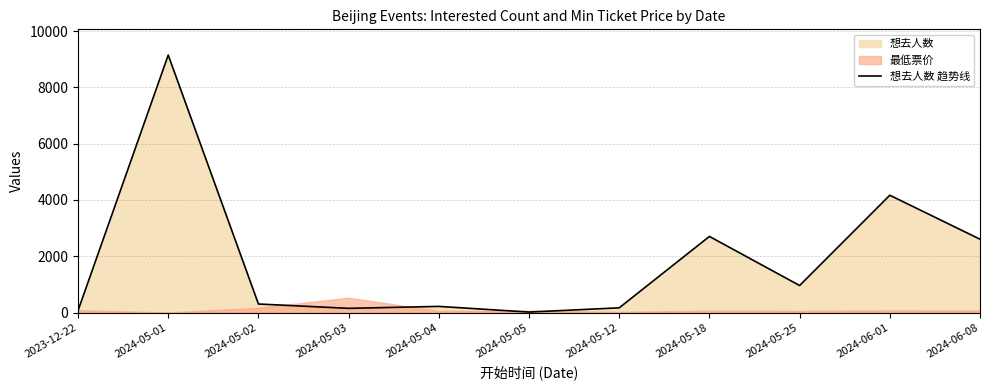

Does the chart display data point markers on the line(s)?

No